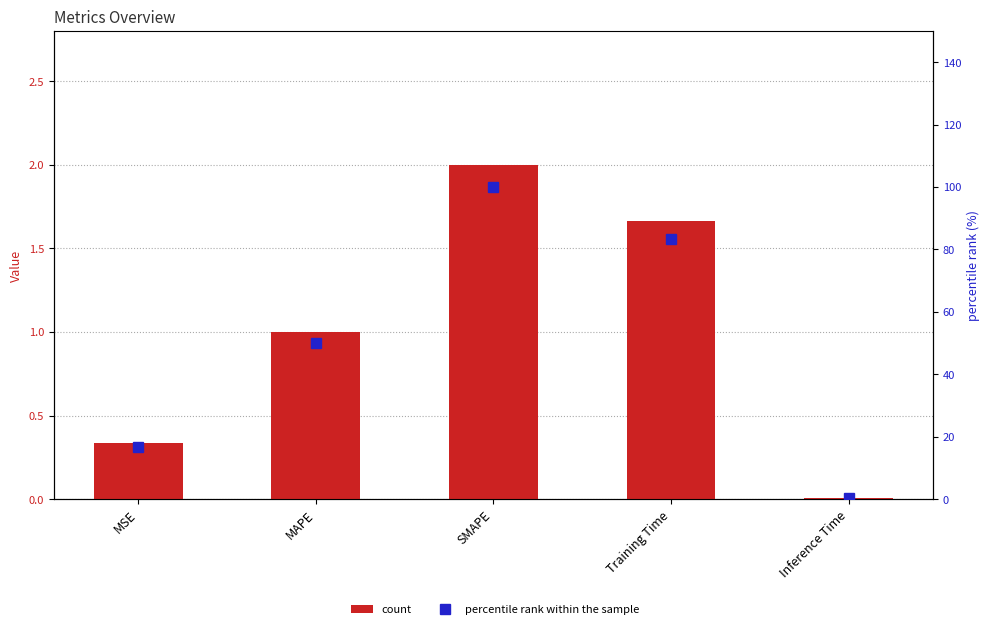

At which category is the sum across all series the highest?

SMAPE